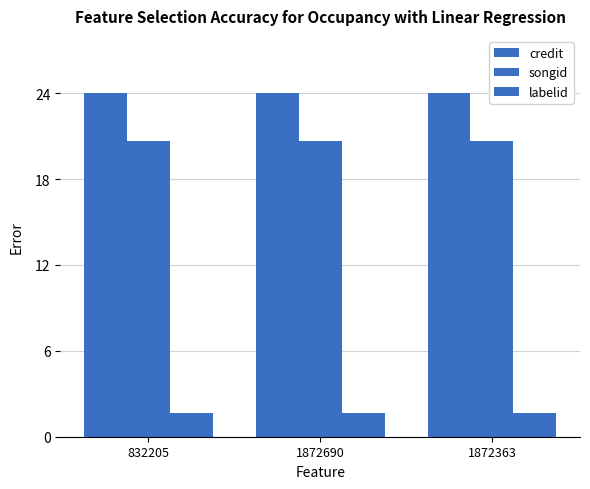

What position from the left is 1872363?

3